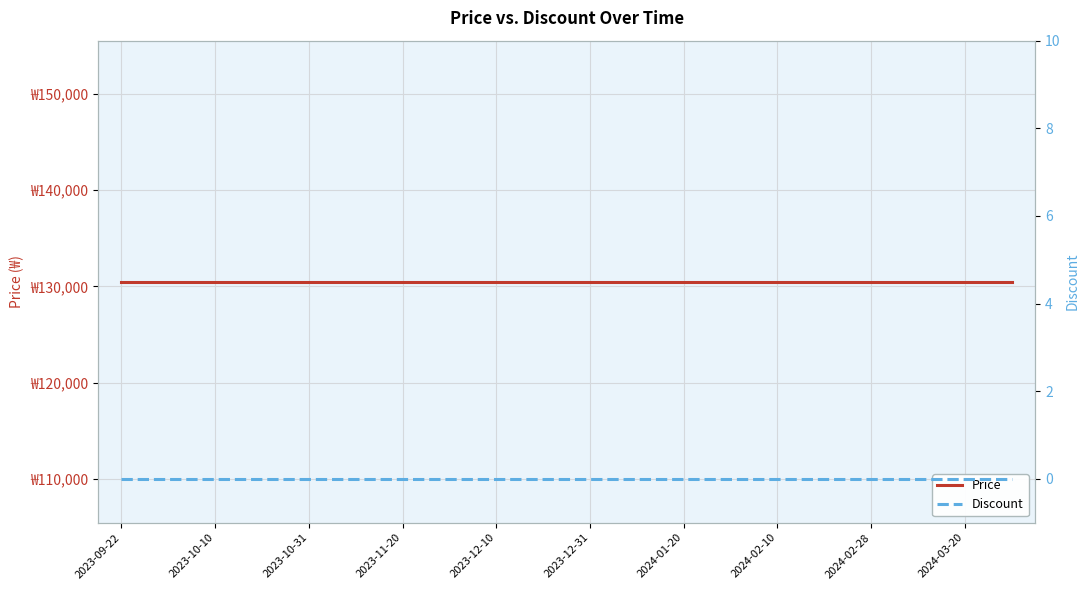

What is the total value across all series at 15?

130500